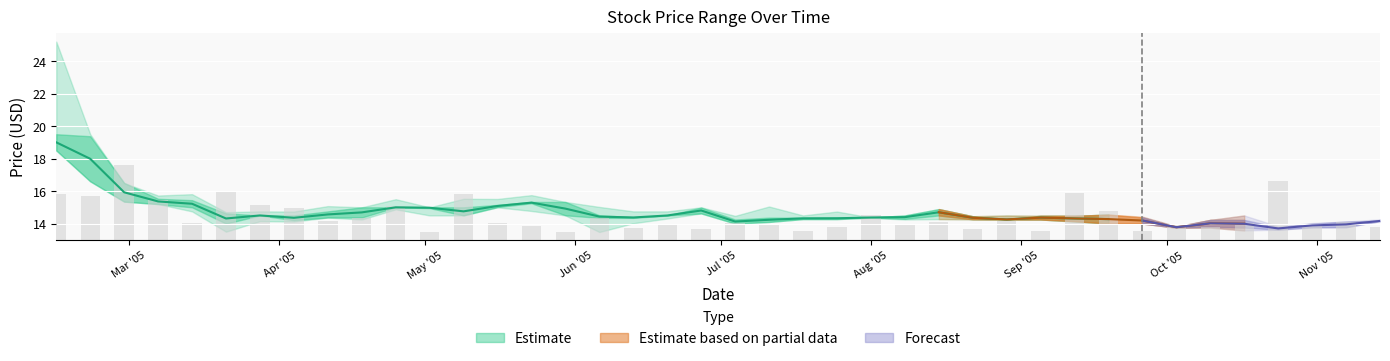

At which label is Open closest to 16?

2005-03-07